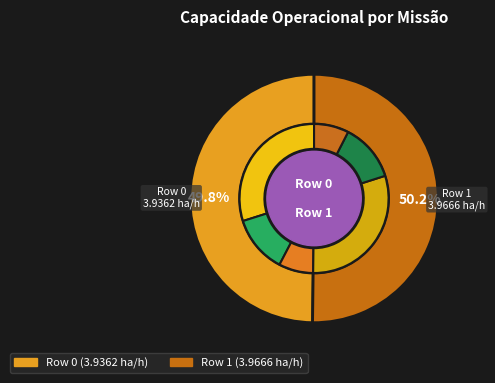

To the nearest percent, what percentage of the pie is Row 1?

50%